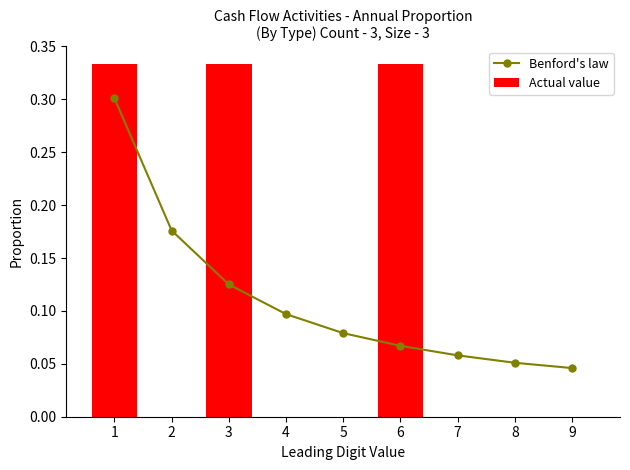

True or false: Benford's law has a value of 0.1 at 8.

True